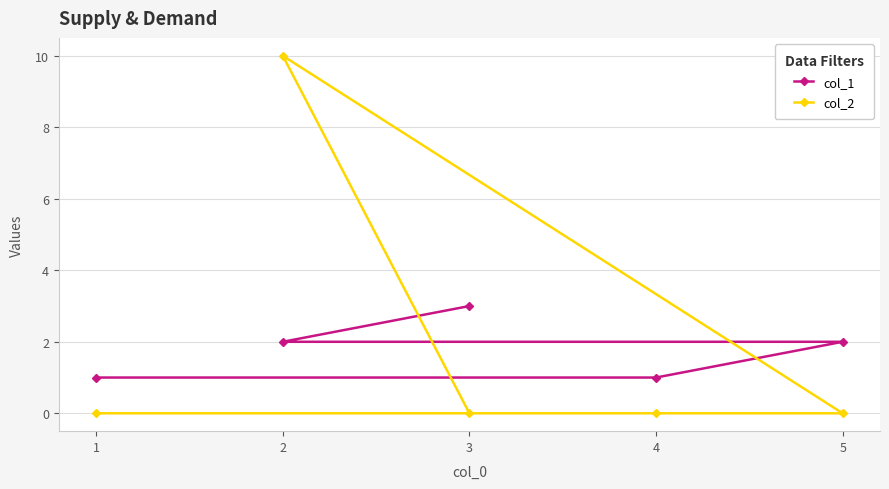

What is the spread (max minus min) of values at 3?

3